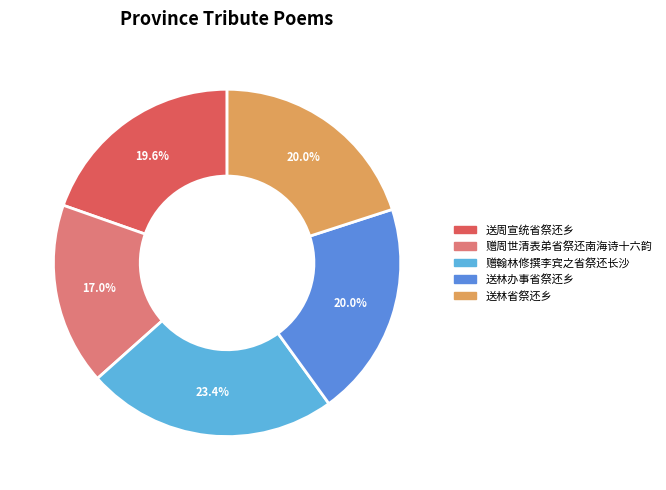

To the nearest percent, what is the combined percentage of 送林办事省祭还乡 and 送林省祭还乡?

40%